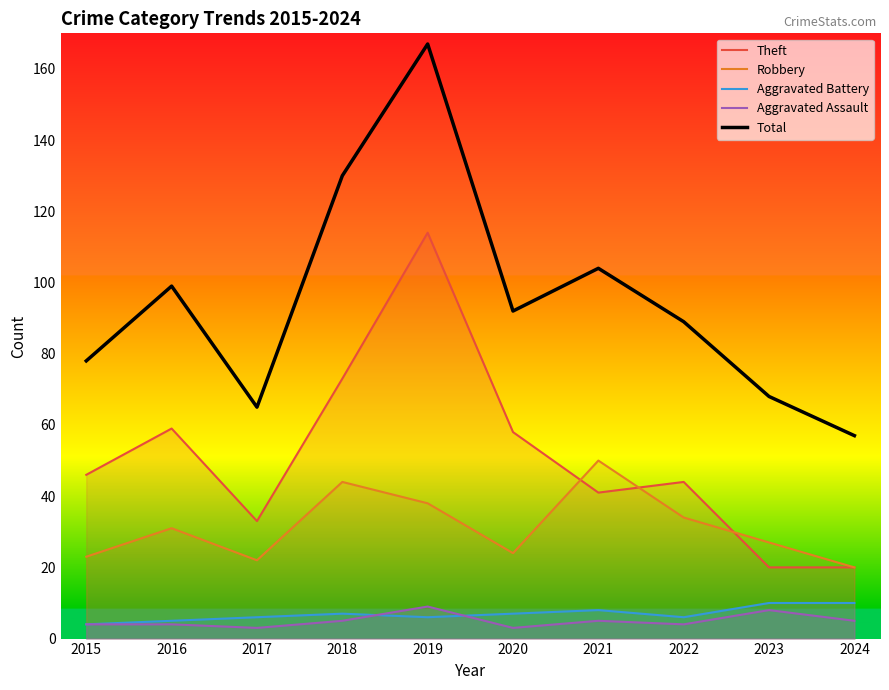

Does the chart display data point markers on the line(s)?

No